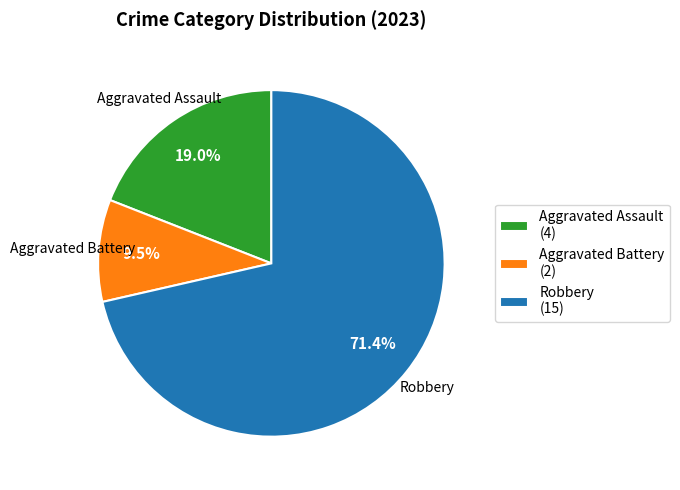

How many segments does this pie chart have?

3